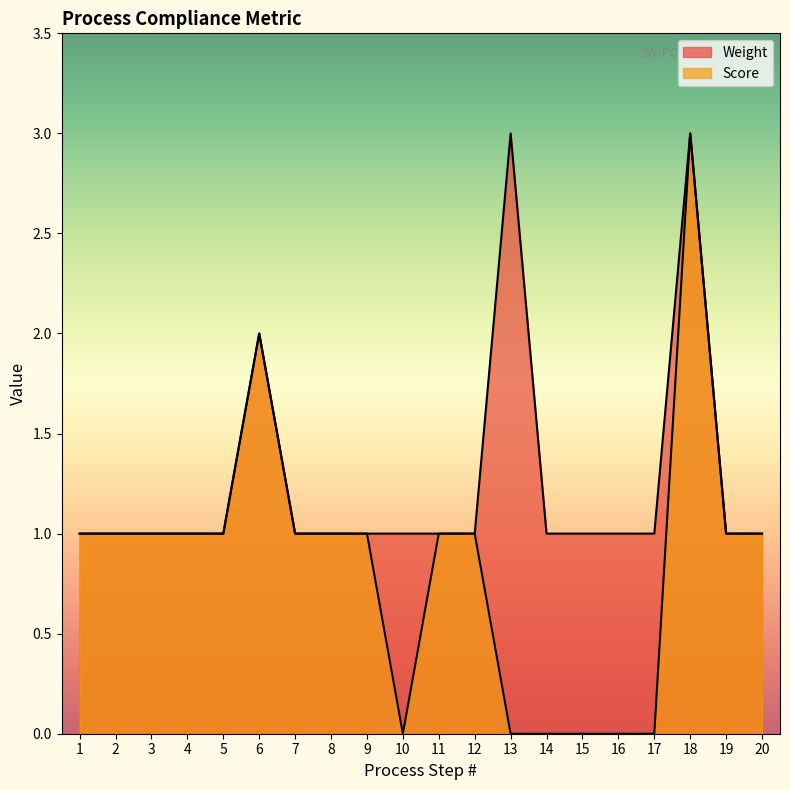

Is it true that Weight equals 5 at 18?

False